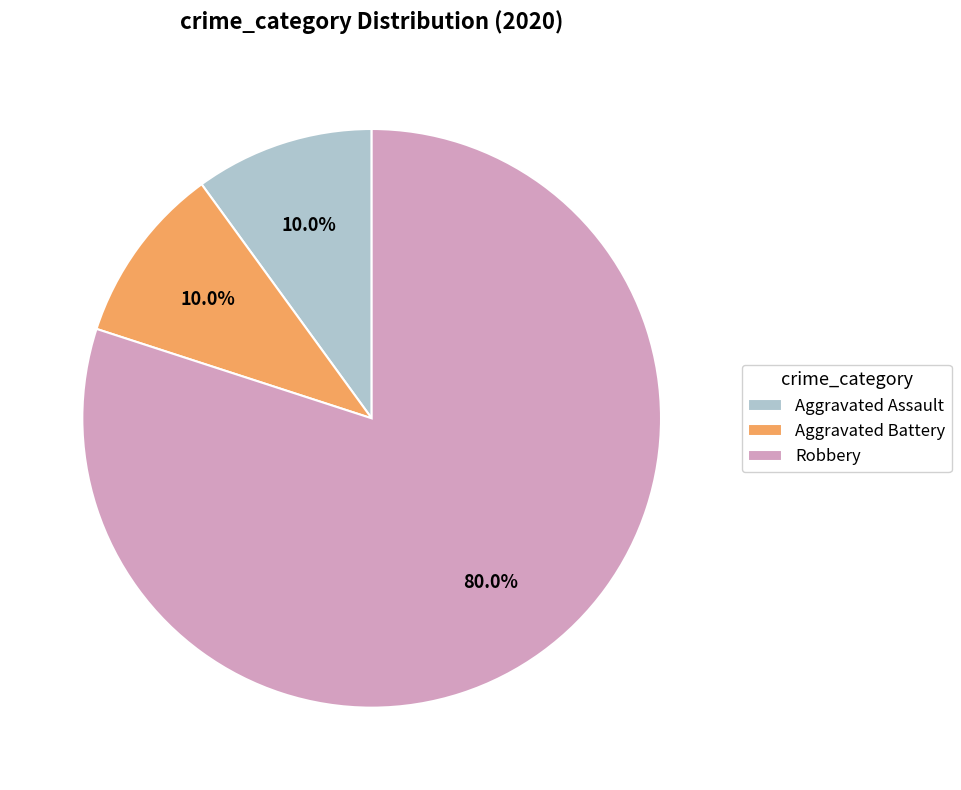

To the nearest percent, what portion does Robbery represent?

80%